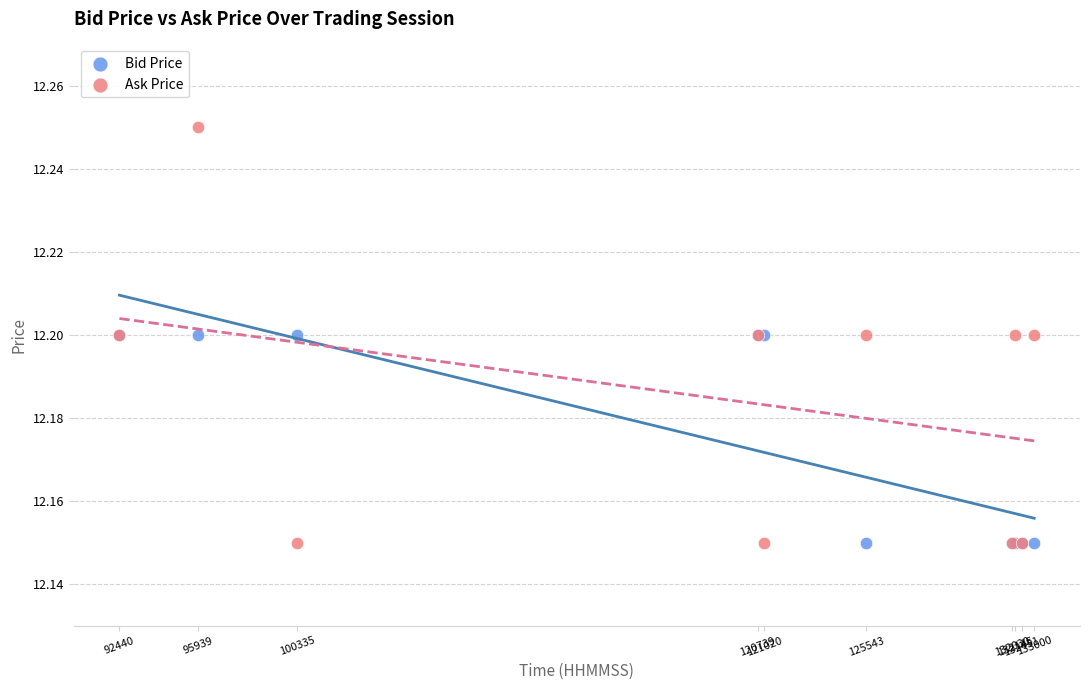

Which series contains the highest Y value?

Ask Price